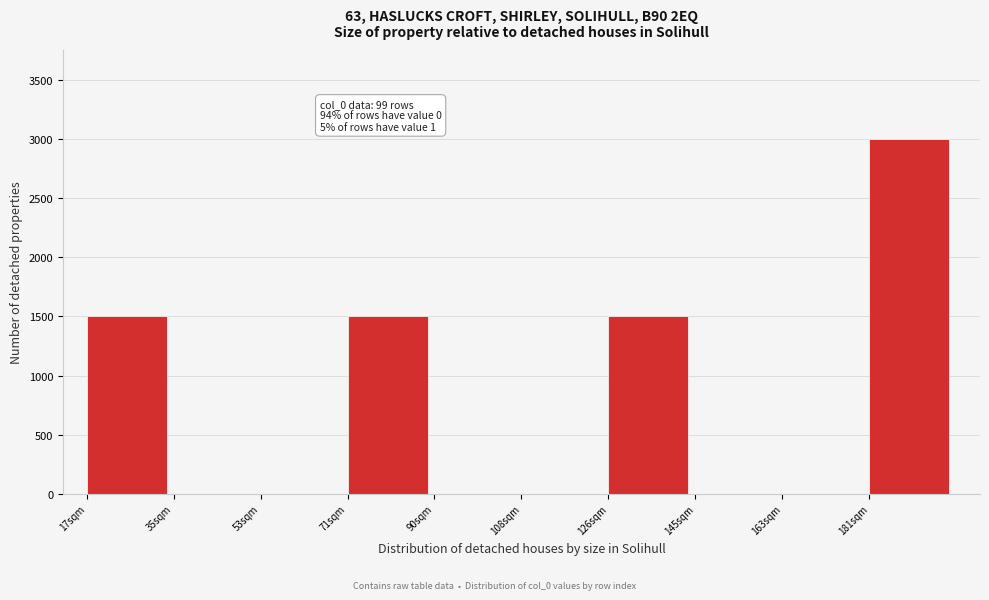

Which range on the x-axis has the tallest bar?

182 to 200